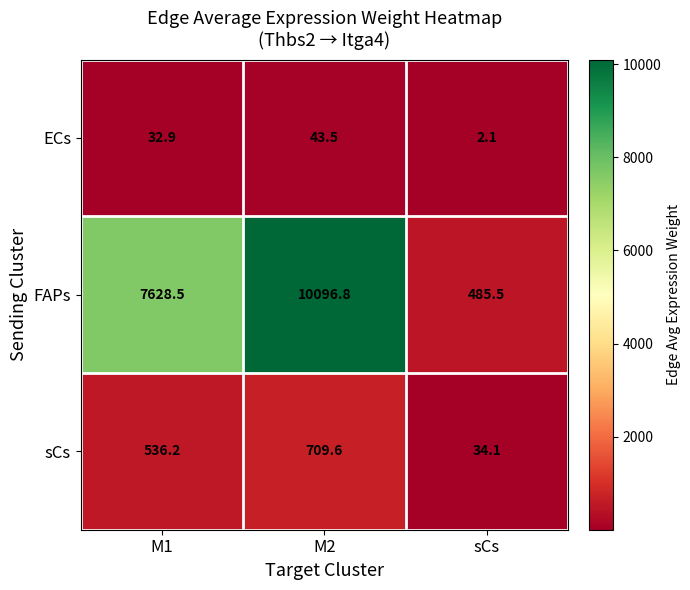

At which label does sCs first exceed 536?

M1